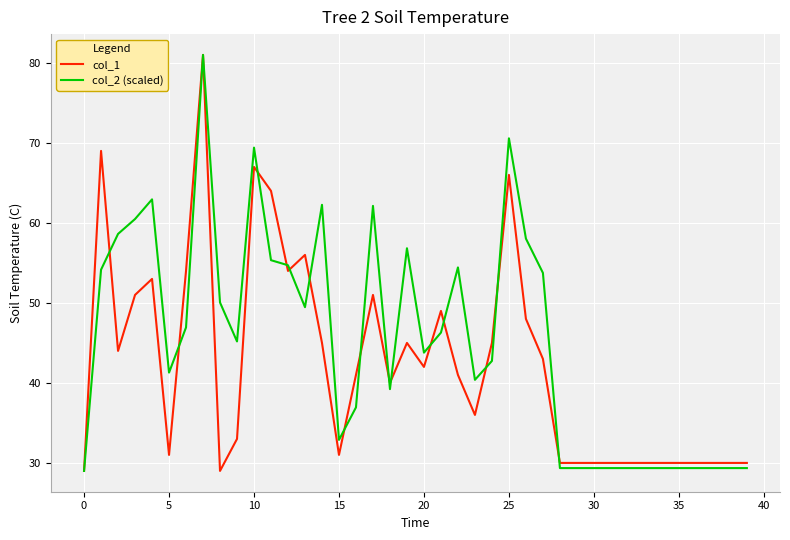

Which series has the largest total across all categories?

col_2 (scaled)